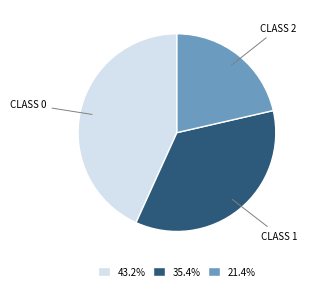

Does any single category account for the majority?

No